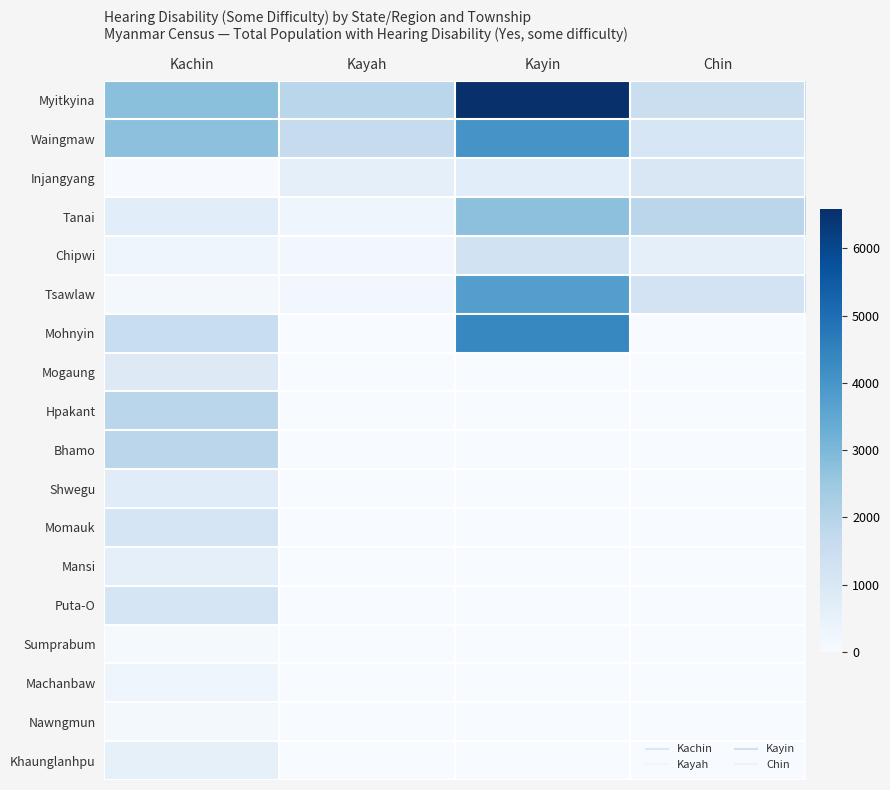

What is the spread (max minus min) of values at Kayin?

6590